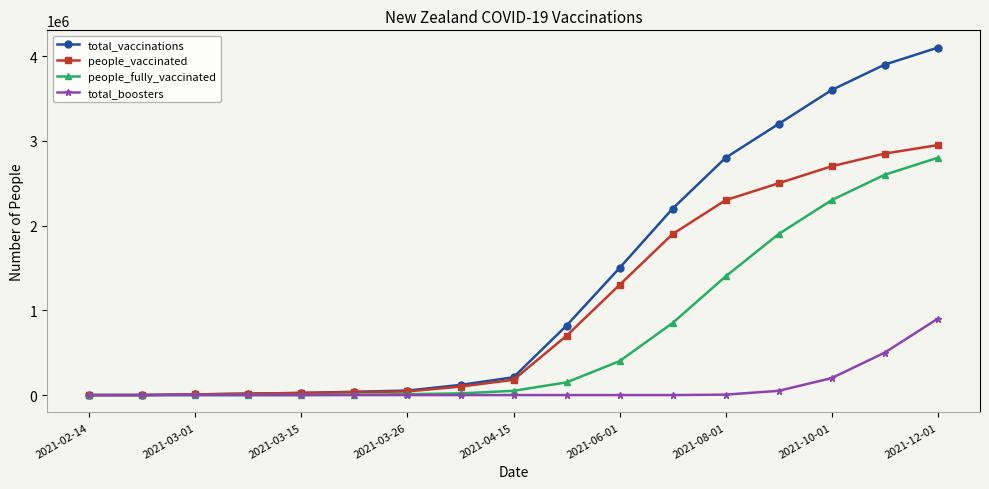

Rank the series by their average value, from lowest to highest.

total_boosters, people_fully_vaccinated, people_vaccinated, total_vaccinations